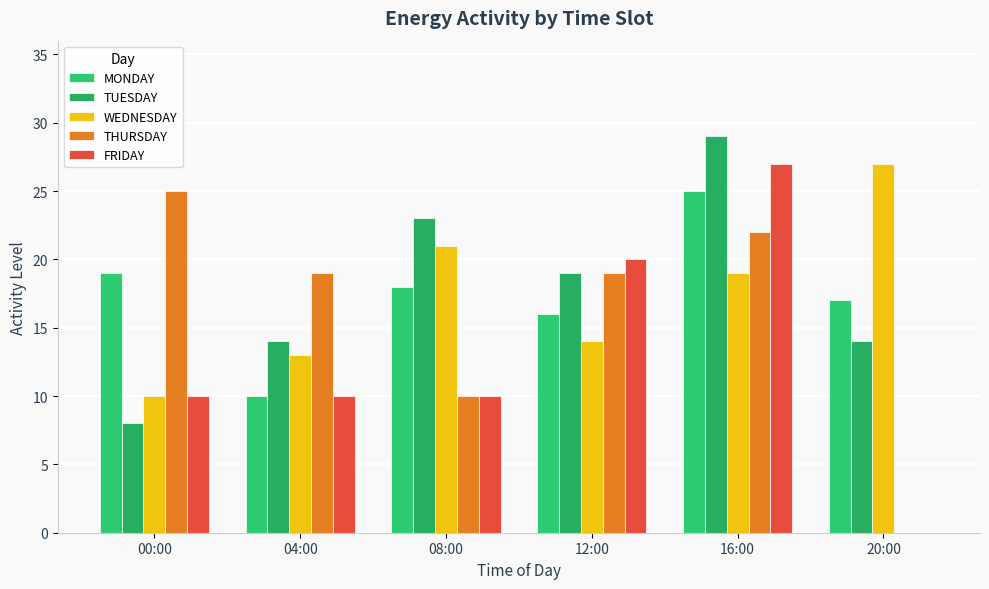

How many groups of bars are there?

6